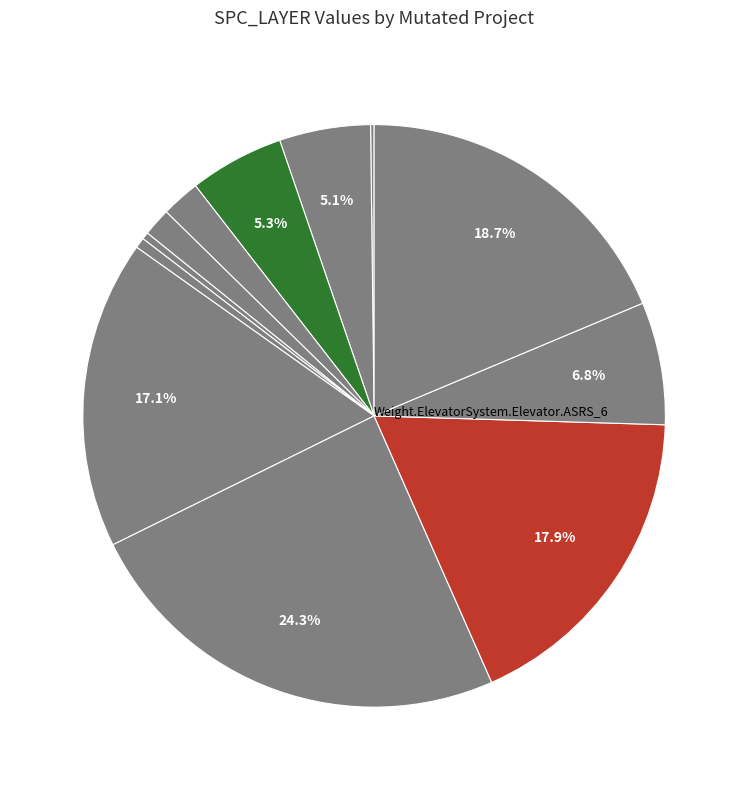

Does any single category account for the majority?

No